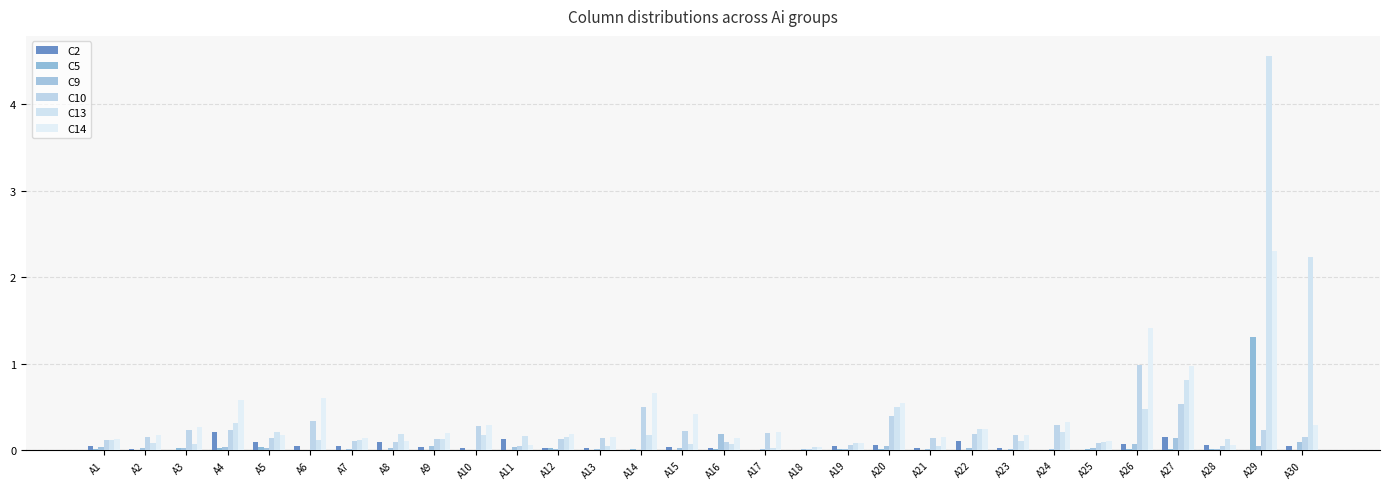

What is the value of the C13 bar at the 25th from the left?

0.1